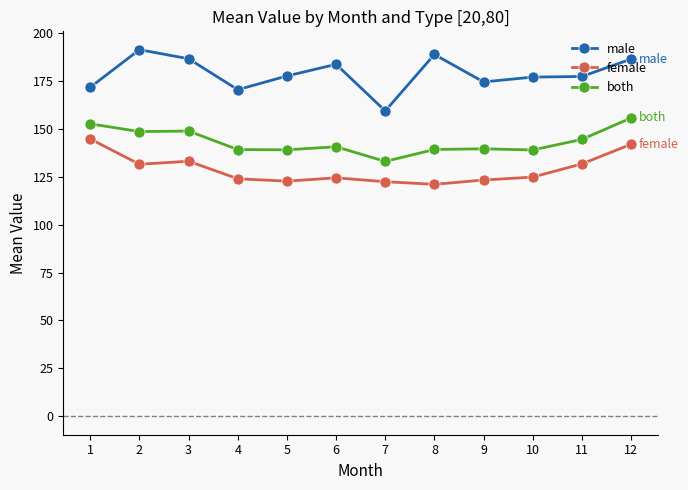

Rank the series at 2 from lowest to highest value.

female, both, male